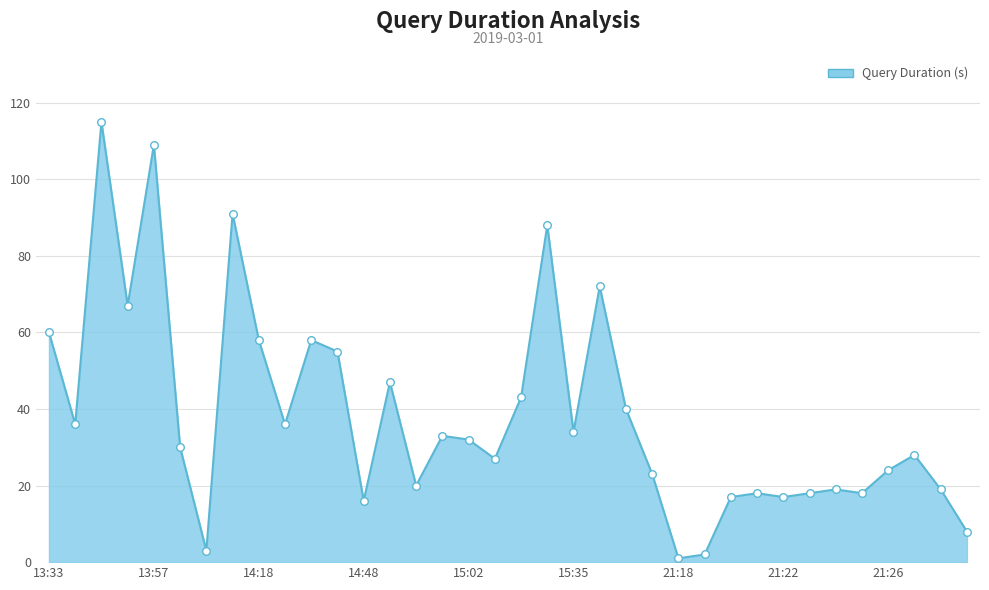

What is the maximum value shown in the chart?

115